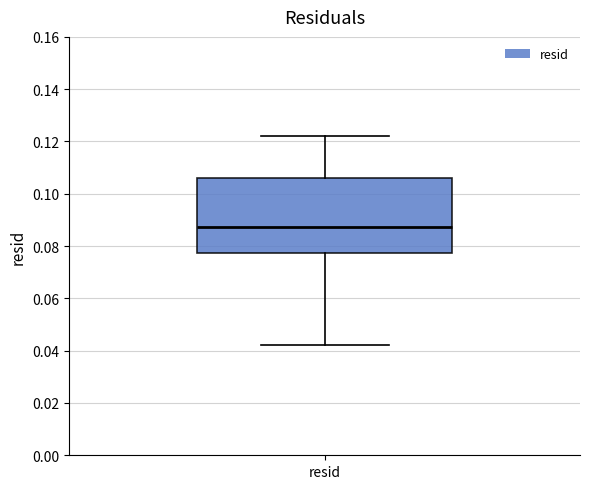

Read this box plot against the y-axis: the position of the median line, the range covered by the box, and the ends of both whiskers. The values are not printed on the chart, so give them approximately, as read against the axis.

median 0.088, box 0.078 to 0.106, whiskers 0.042 to 0.122